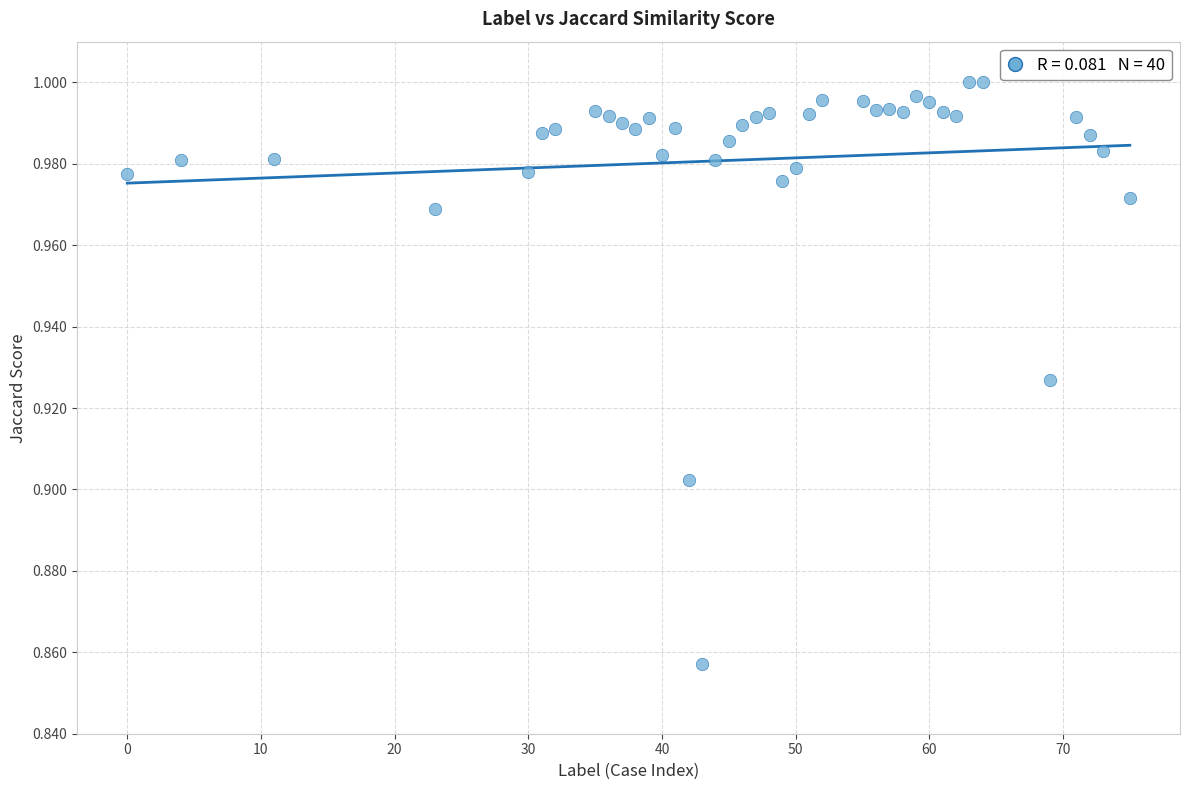

What is the range of X values (max minus min)?

75.0